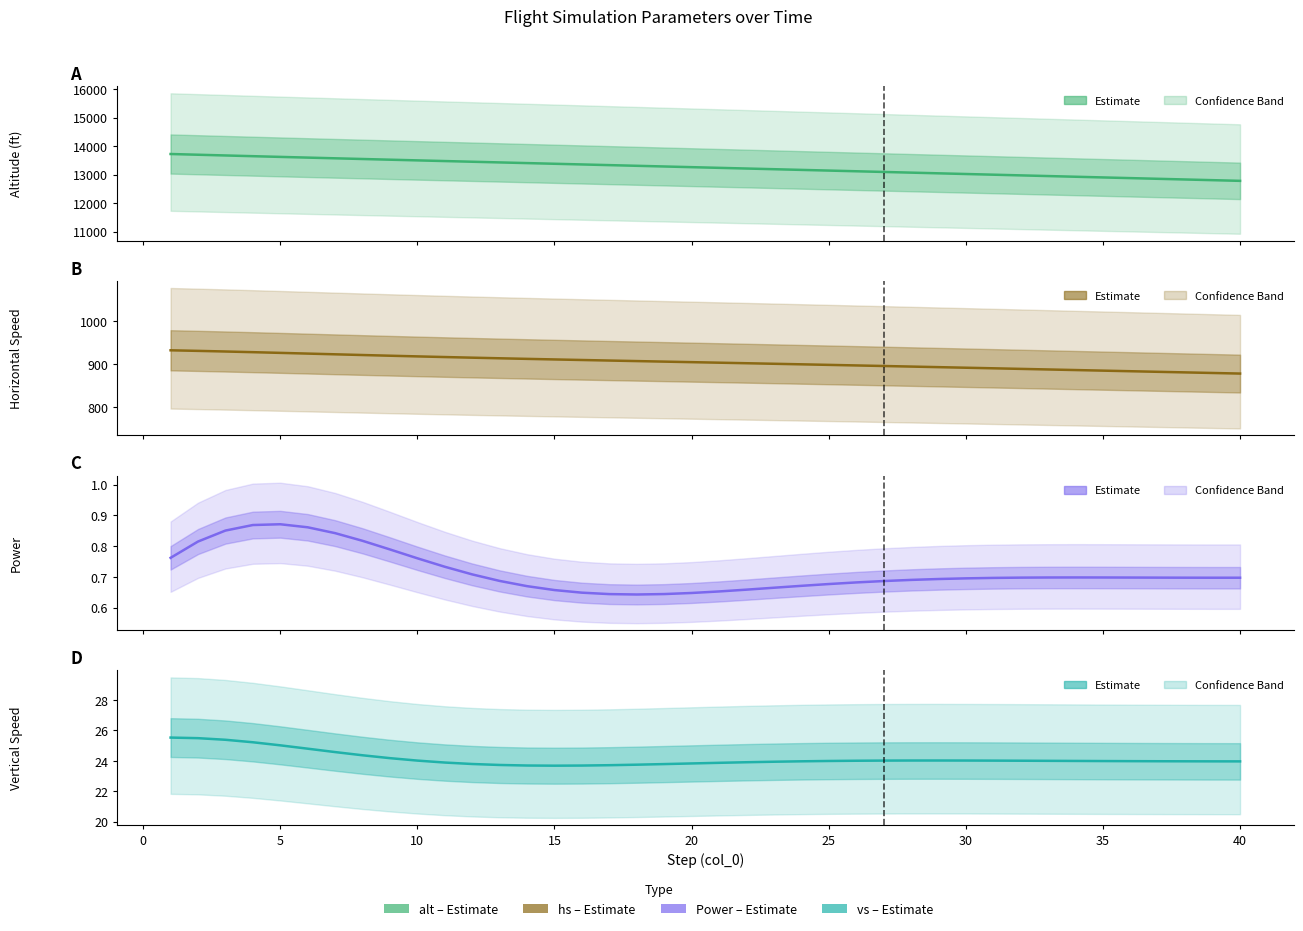

What is the difference between the maximum and minimum values in the Power series?

0.2